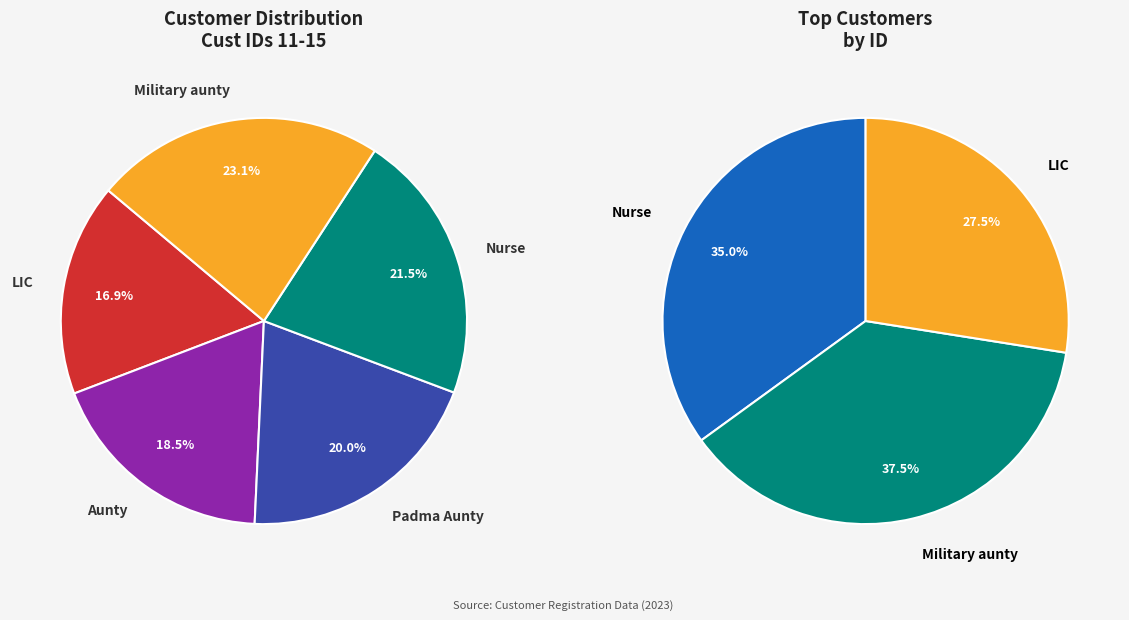

To the nearest percent, what portion does Military aunty represent?

23%